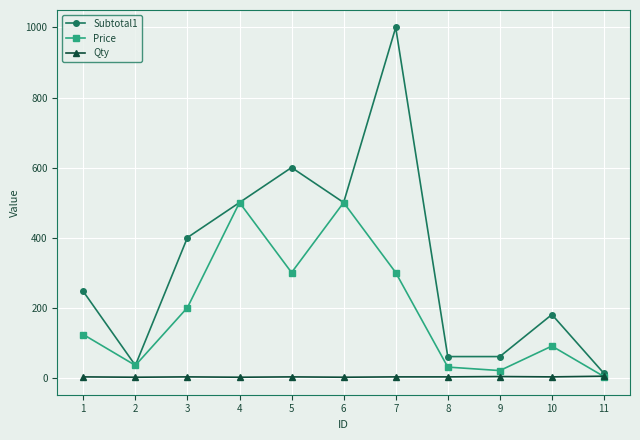

True or false: Price has more than 1 interior local peaks.

True